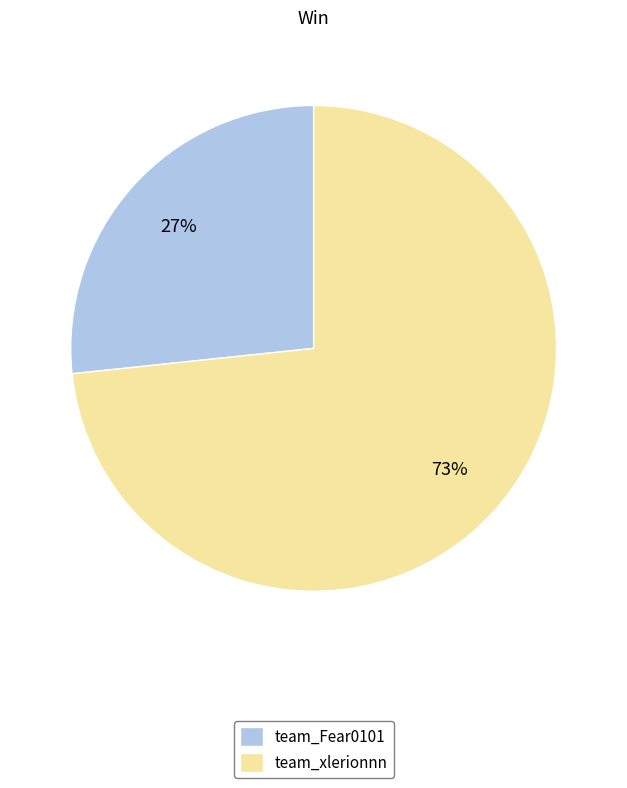

Combined, do team_xlerionnn and team_Fear0101 account for over 50%?

Yes